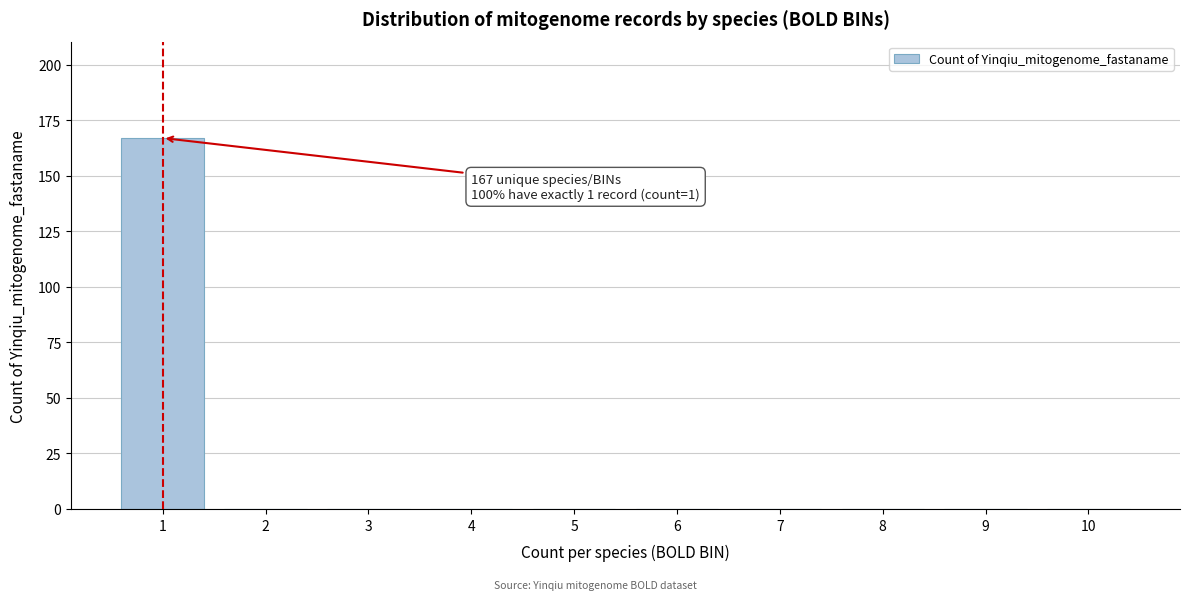

Reading left to right, list all the values displayed in this chart.

1=167	2=0	3=0	4=0	5=0	6=0	7=0	8=0	9=0	10=0